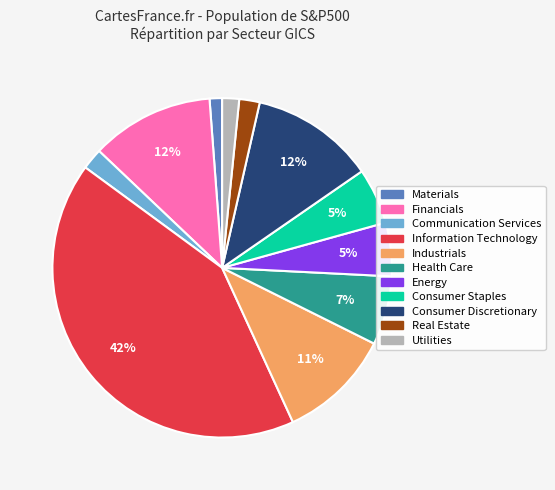

The Energy slice represents 5% of the pie. True or false?

True